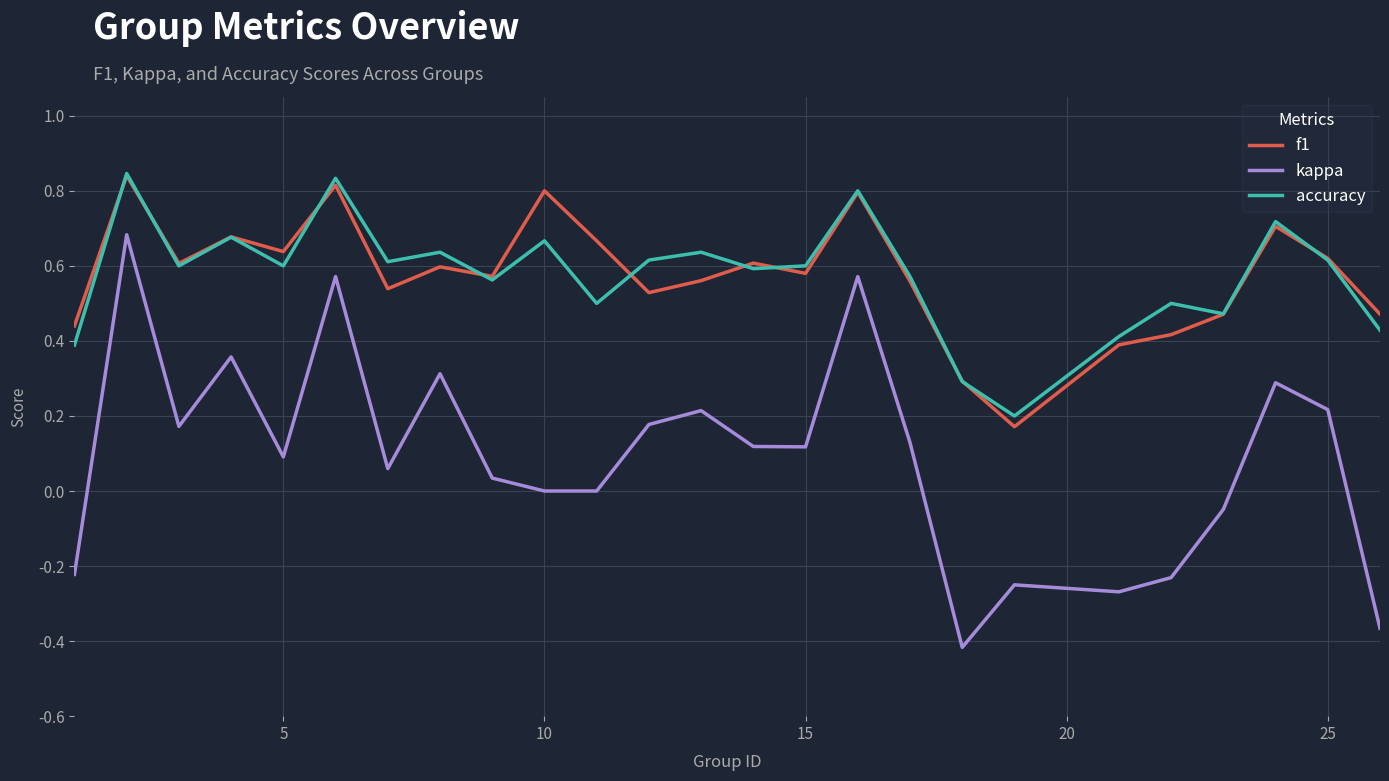

True or false: kappa and f1 cross at least once.

False